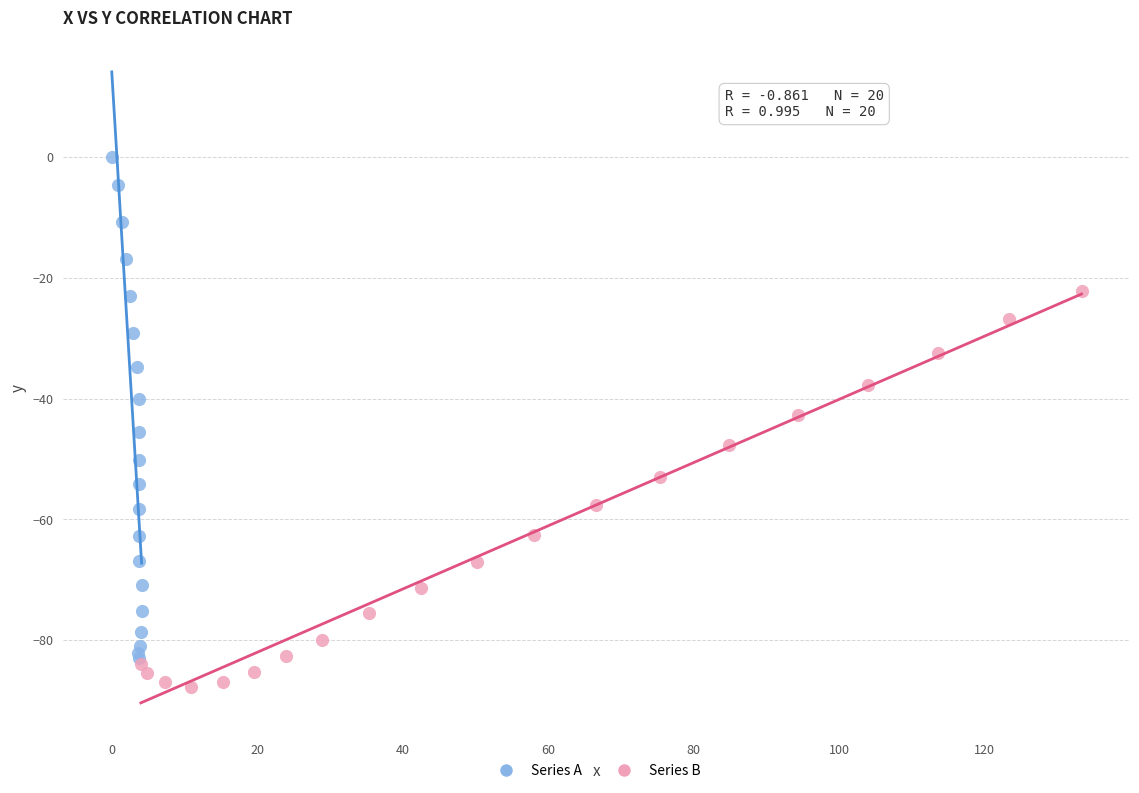

Which series reaches the minimum Y coordinate?

Series B